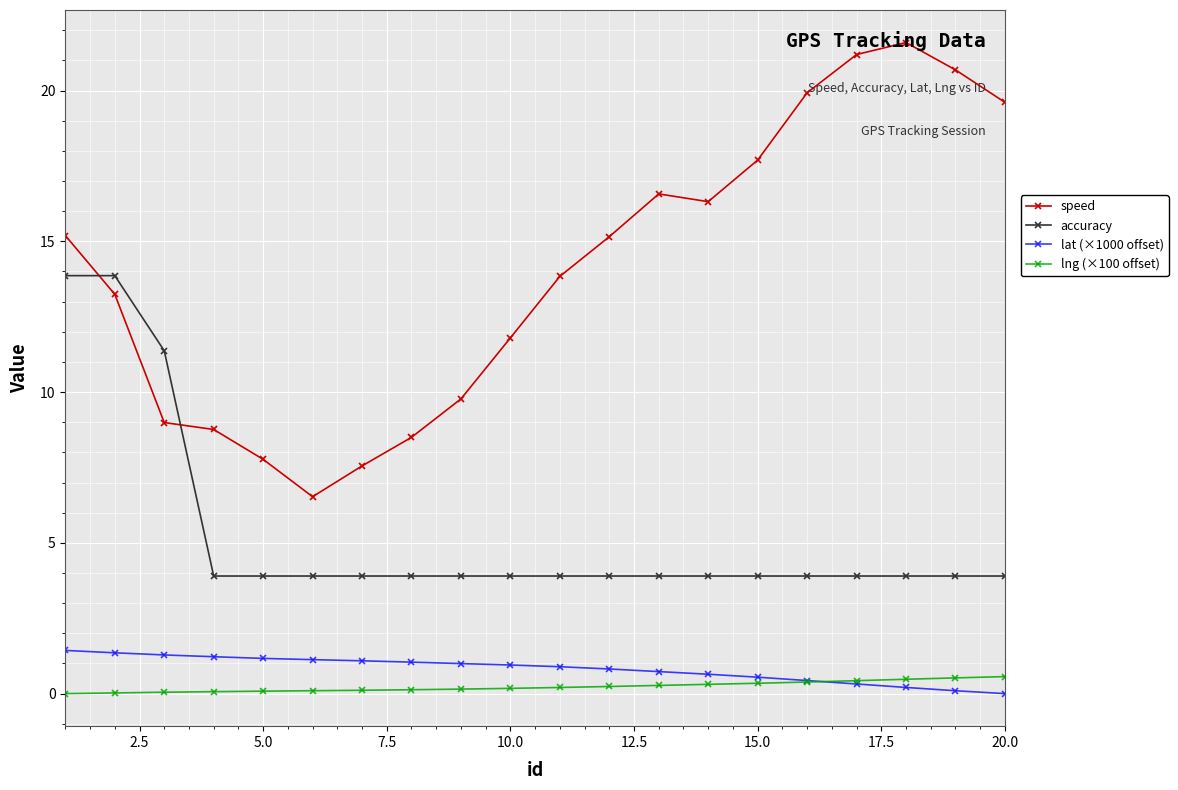

At how many categories does at least one series exceed 3?

20